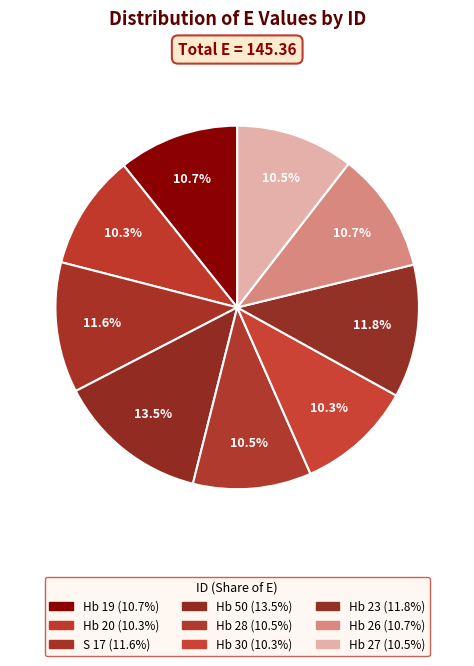

Does Hb 50 represent more than half of the total?

No